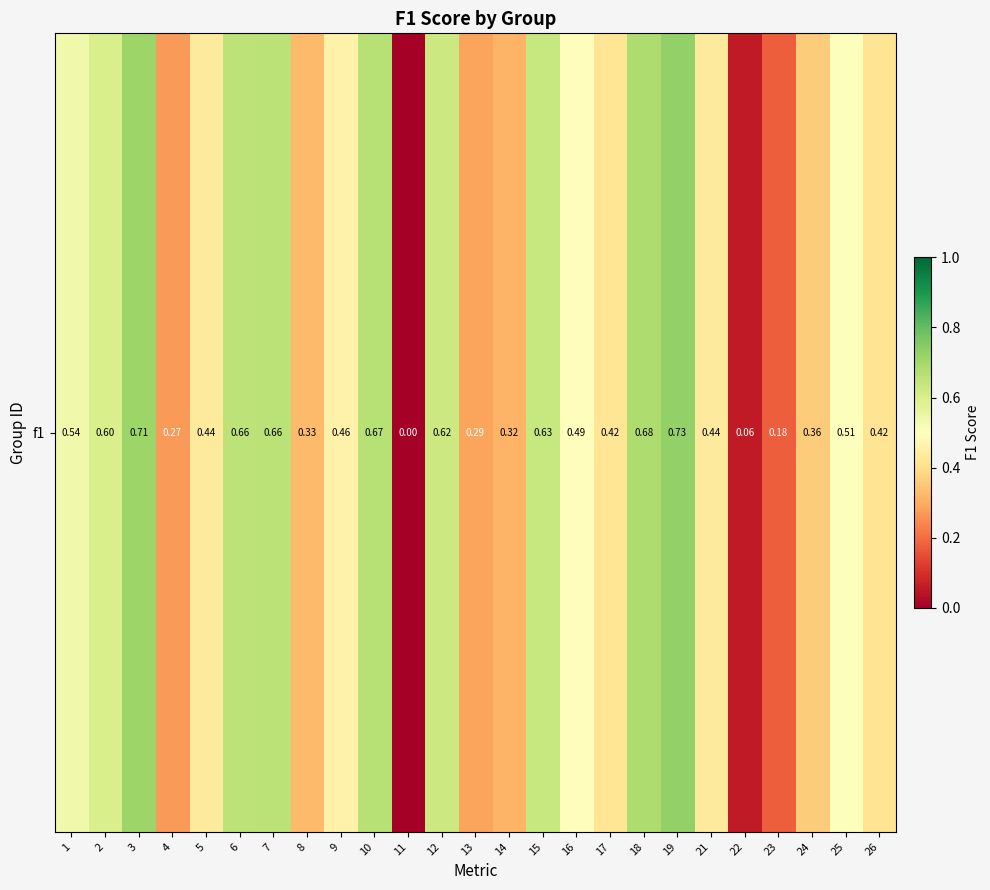

Read the value at 10.

0.7